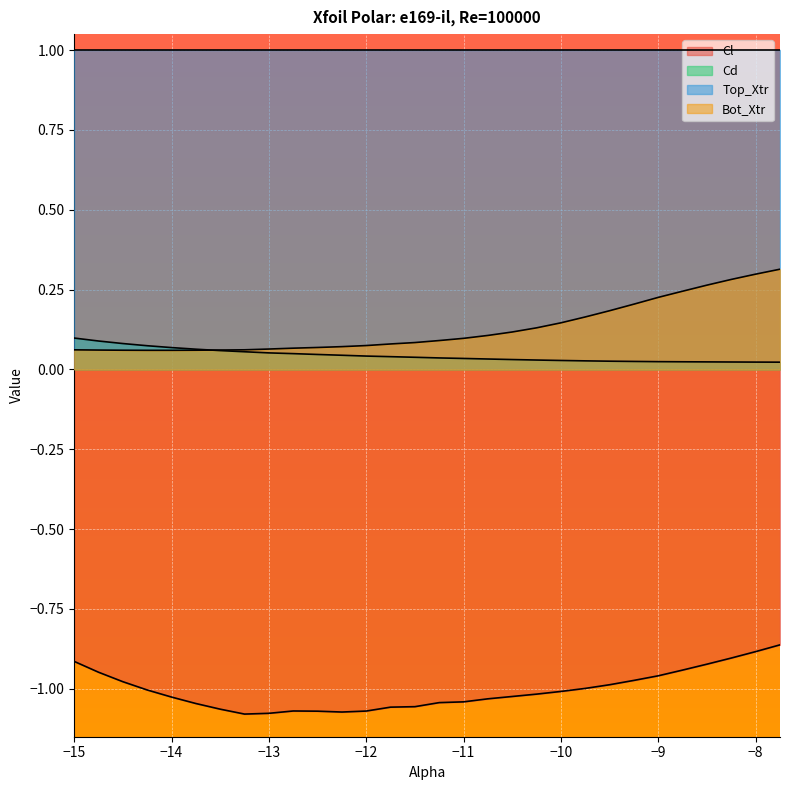

What is the difference between the second highest and minimum values in the Cl series?

0.2